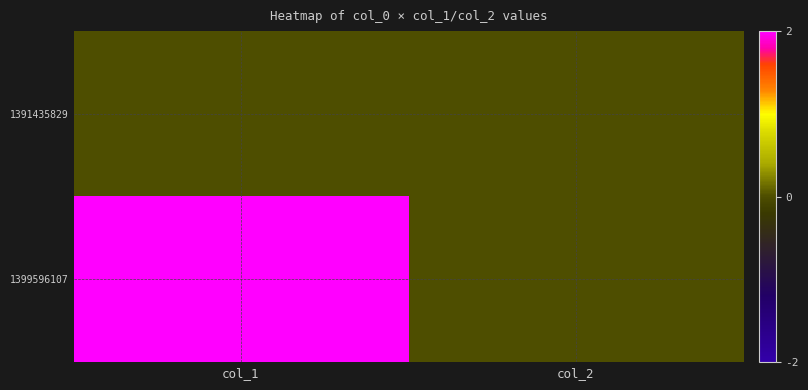

Reading left to right, list all the values displayed in this chart.

1391435829: col_1=0	col_2=0
1399596107: col_1=2	col_2=0